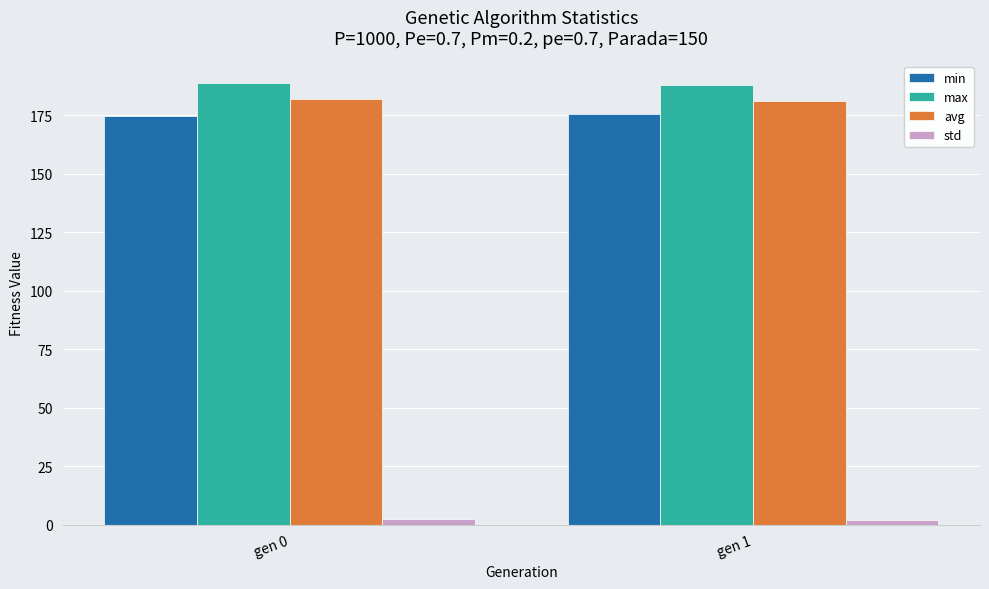

Rank the series by their maximum value, from lowest to highest.

std, min, avg, max